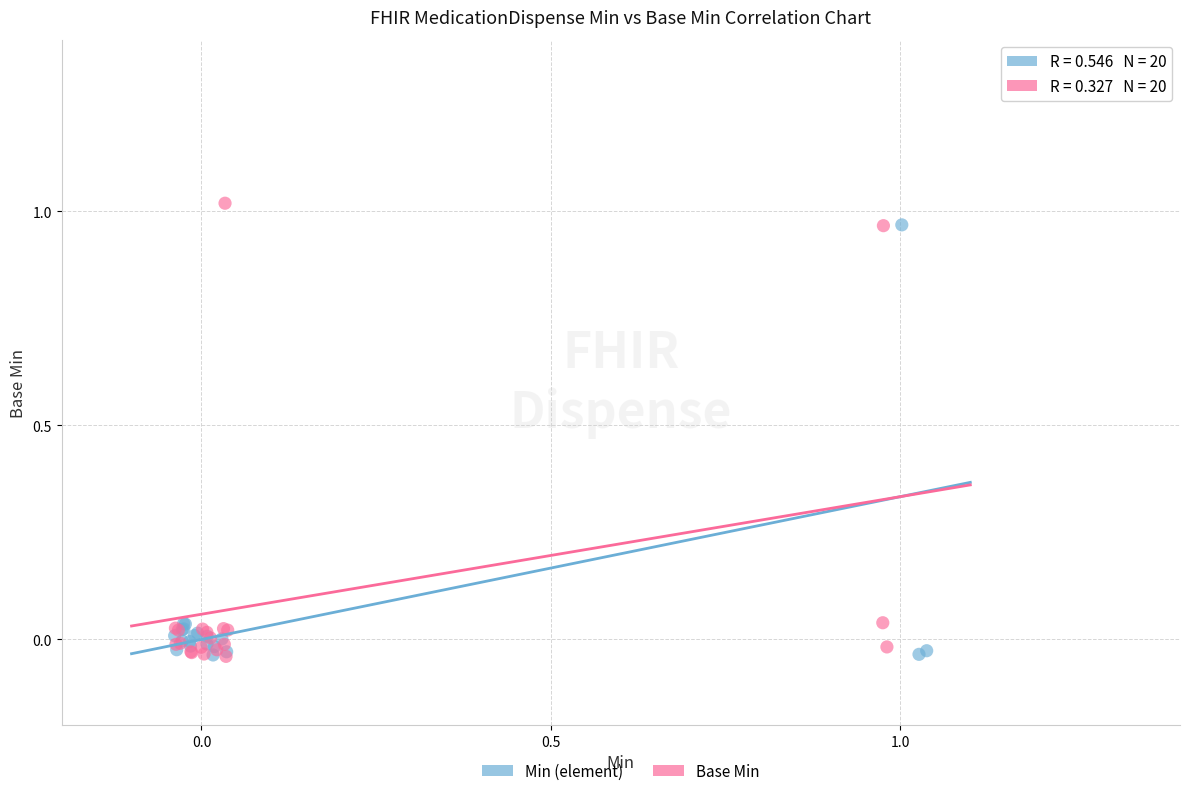

What are all the series names shown in the legend?

Min (element), Base Min